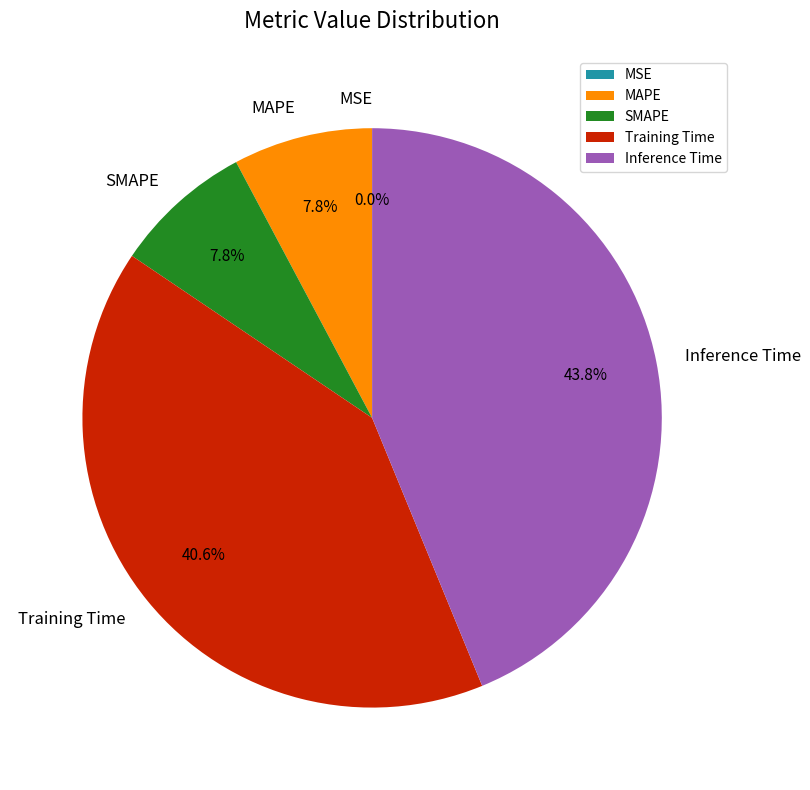

What percentage is the Training Time slice, to the nearest percent?

41%